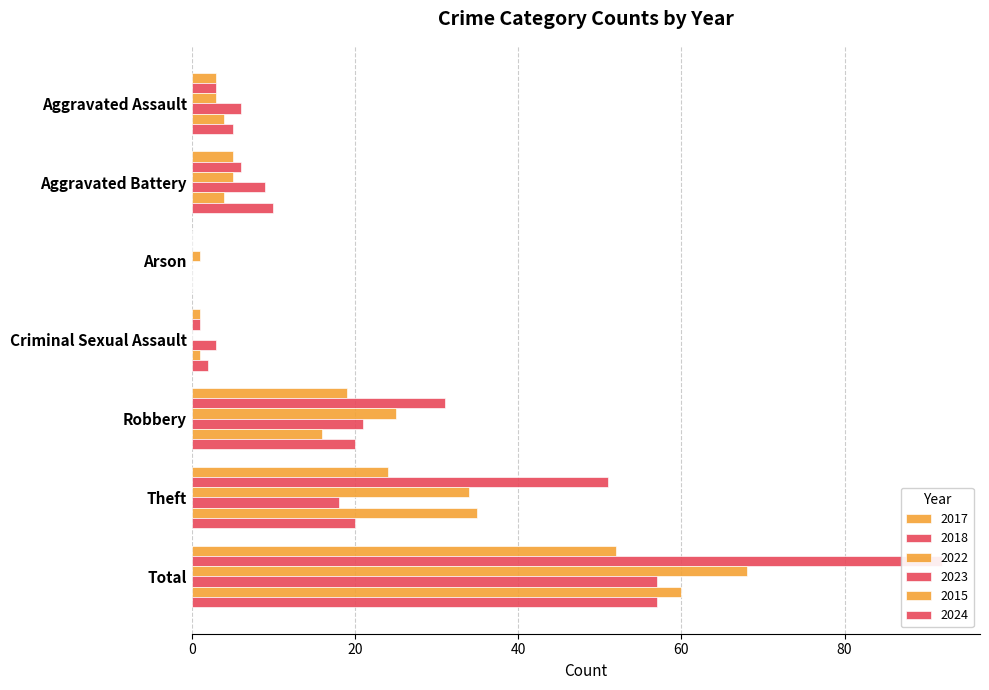

The value of 2017 at Theft is 38. True or false?

False